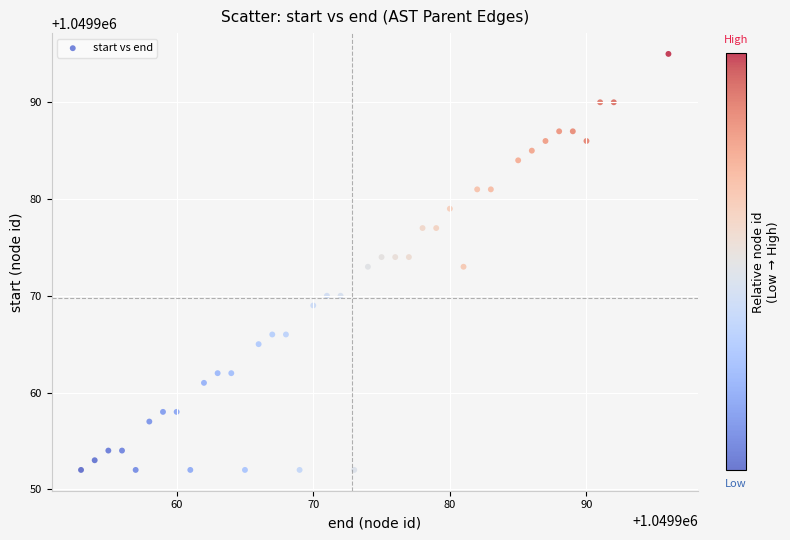

What is the range of Y values (max minus min)?

43